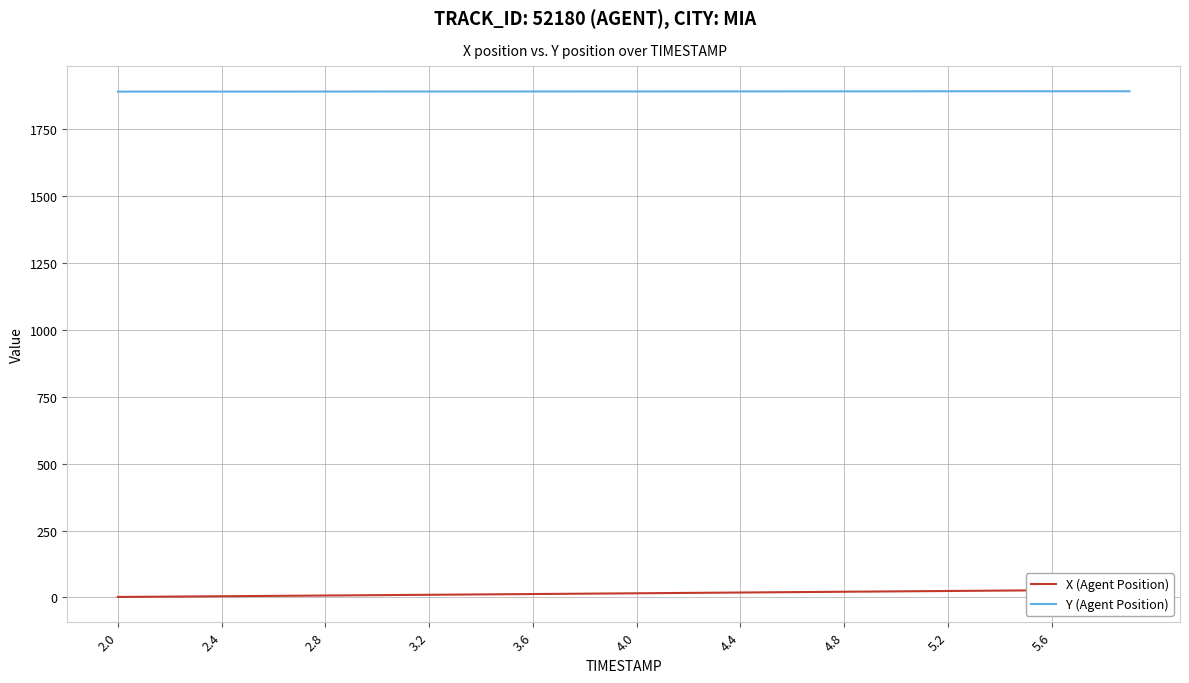

What is the lowest value of the Y (Agent Position) series?

1887.8